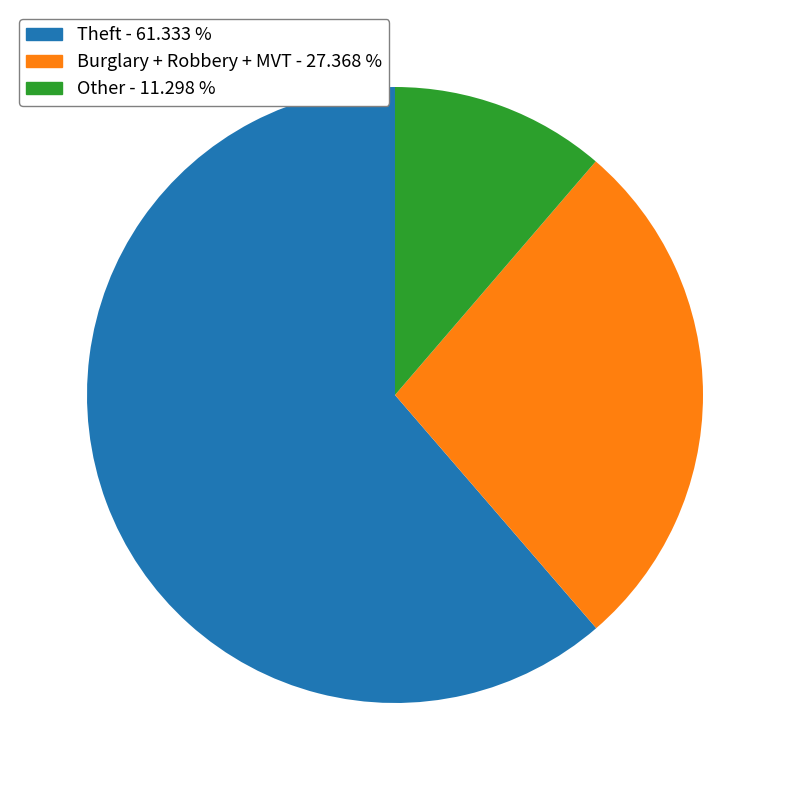

Is there a majority slice in this chart?

Yes